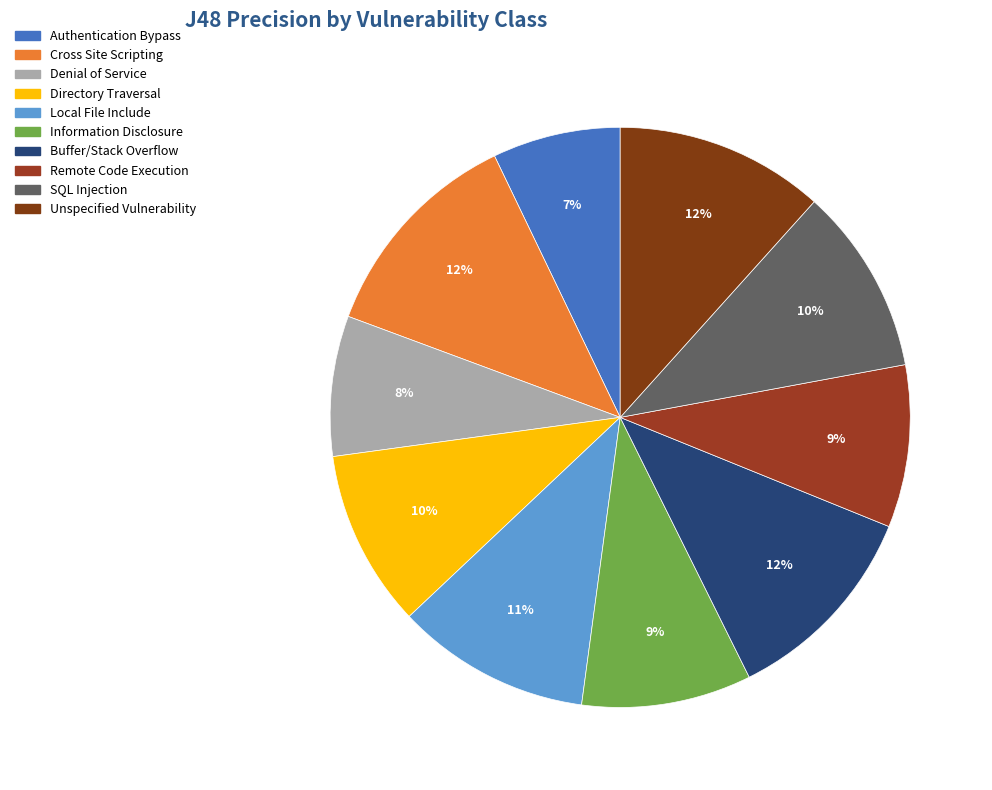

Does any single category account for the majority?

No